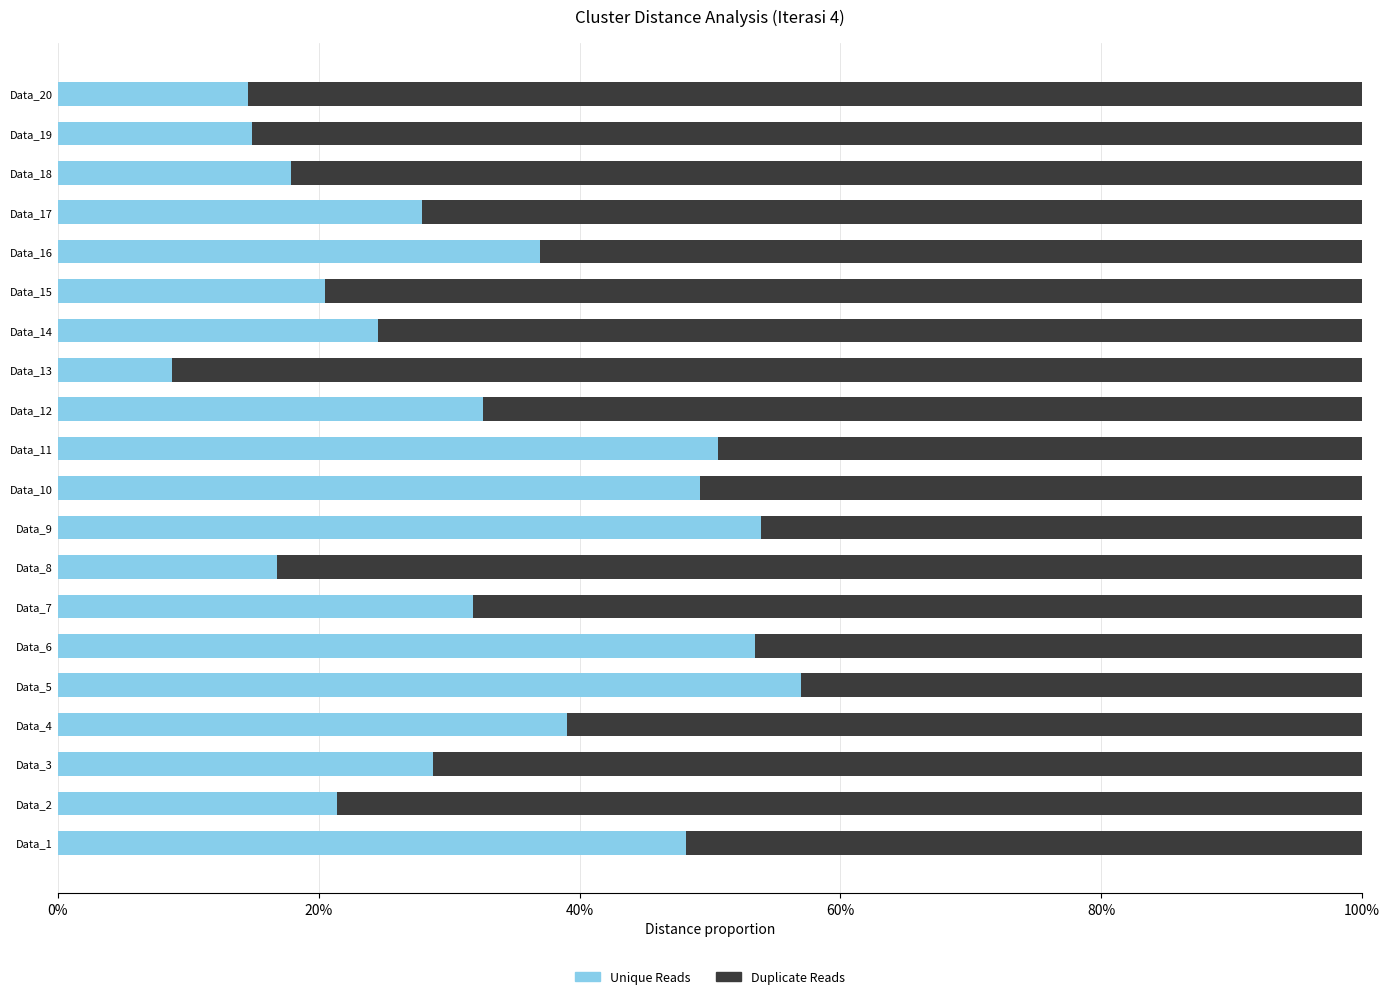

What are all the series names shown in the legend?

Unique Reads, Duplicate Reads